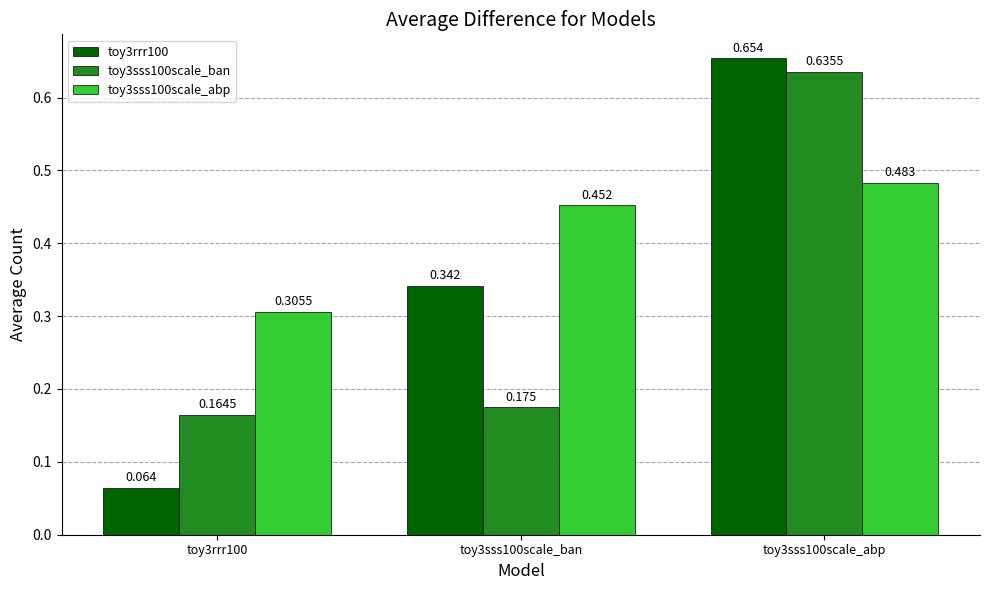

Is the value of toy3sss100scale_ban at toy3sss100scale_abp greater than the value of toy3sss100scale_abp at toy3sss100scale_abp?

Yes